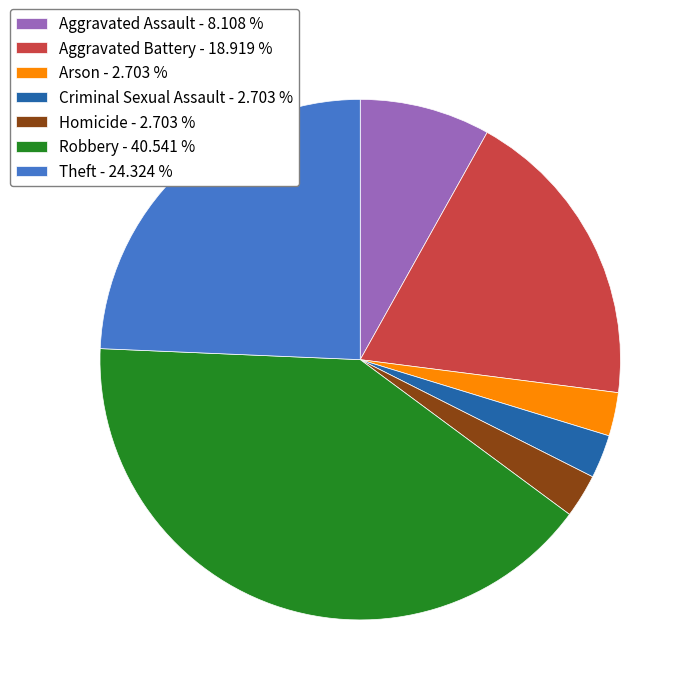

Between Aggravated Assault - 8.108 % and Theft - 24.324 %, which is larger?

Theft - 24.324 %